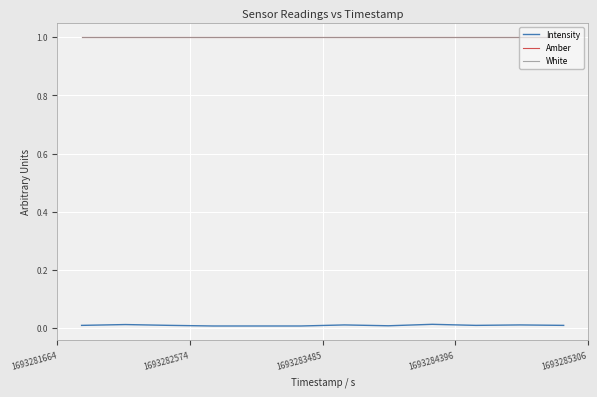

Does the chart display data point markers on the line(s)?

No